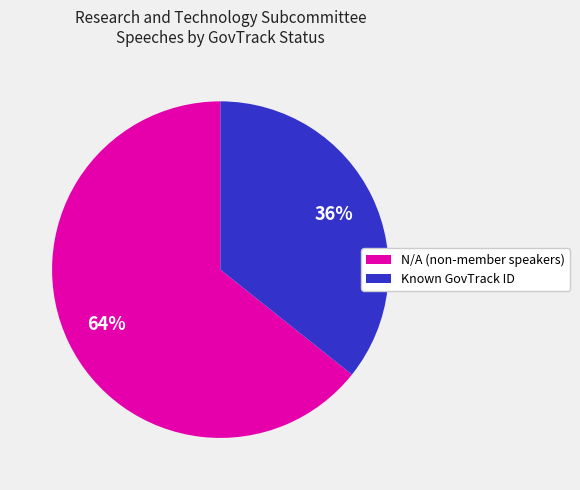

To the nearest percent, what is the average slice percentage?

50%